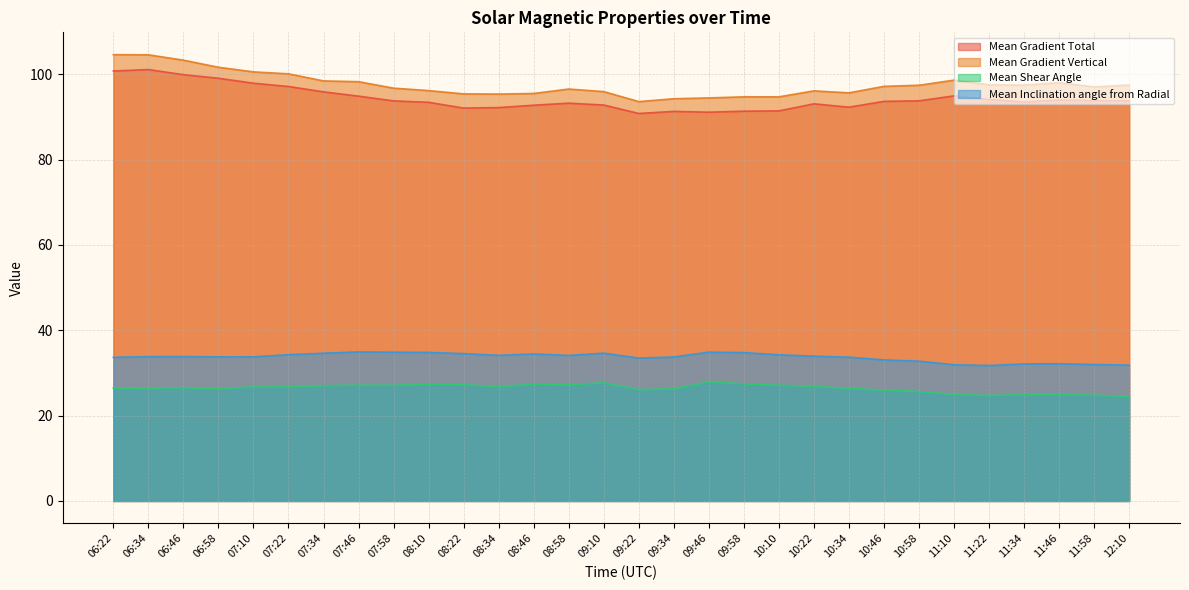

At which category is the sum across all series the highest?

06:34